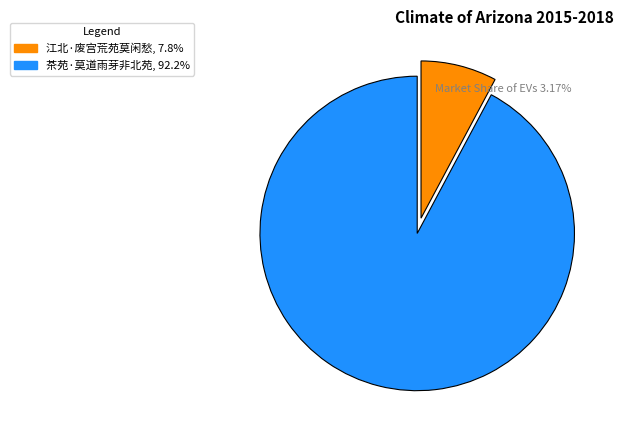

How many segments does this pie chart have?

2